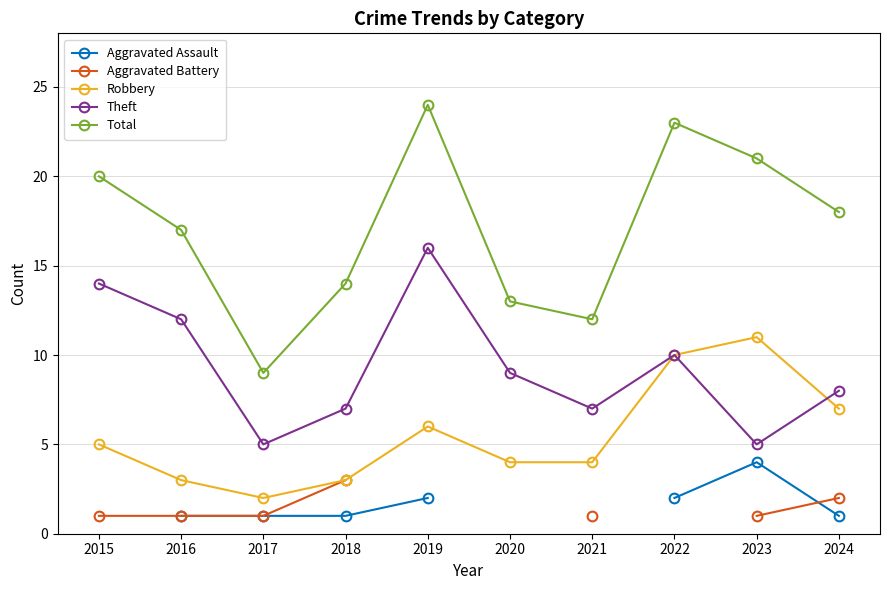

The value of Aggravated Assault at 2017 is 1.8. True or false?

False